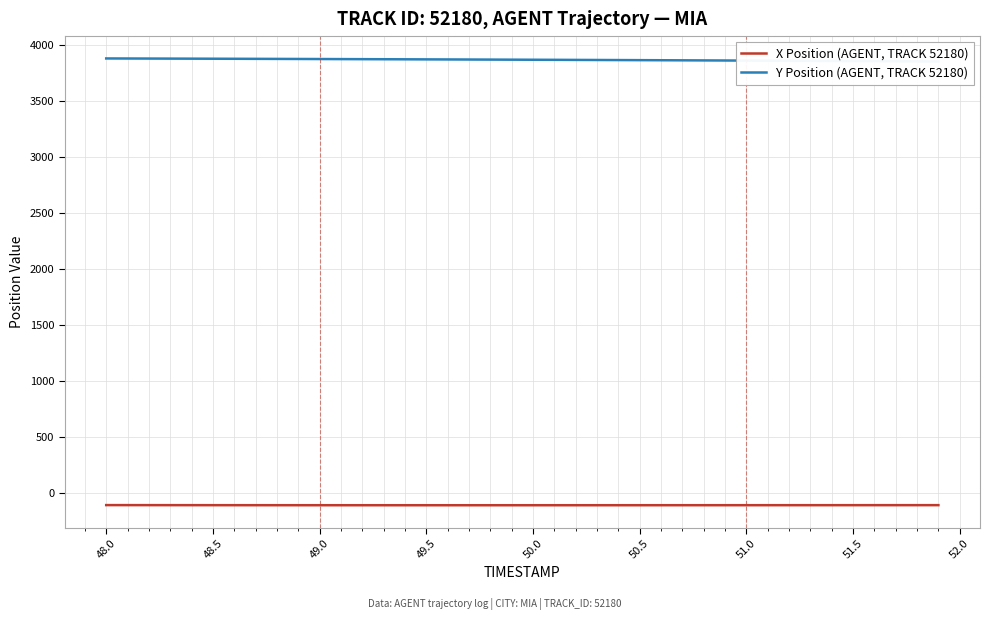

What is the difference between the maximum and minimum values in the X Position (AGENT, TRACK 52180) series?

1.3